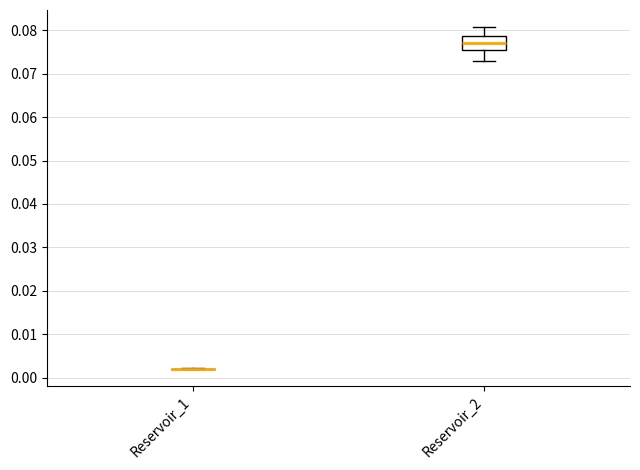

Which box is the tallest, from its lower edge to its upper edge?

Reservoir_2